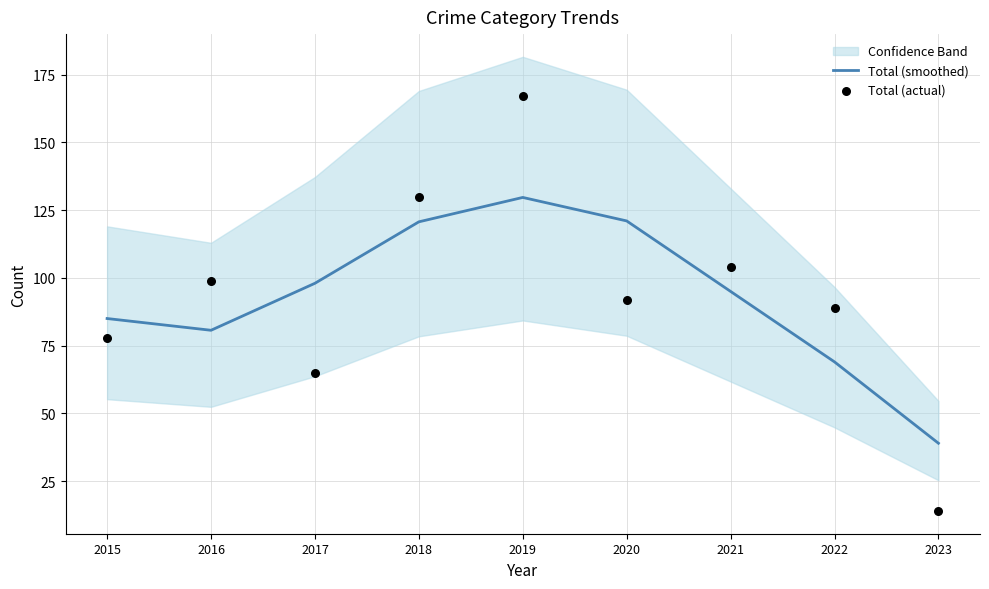

At which category is the sum across all series the highest?

2019